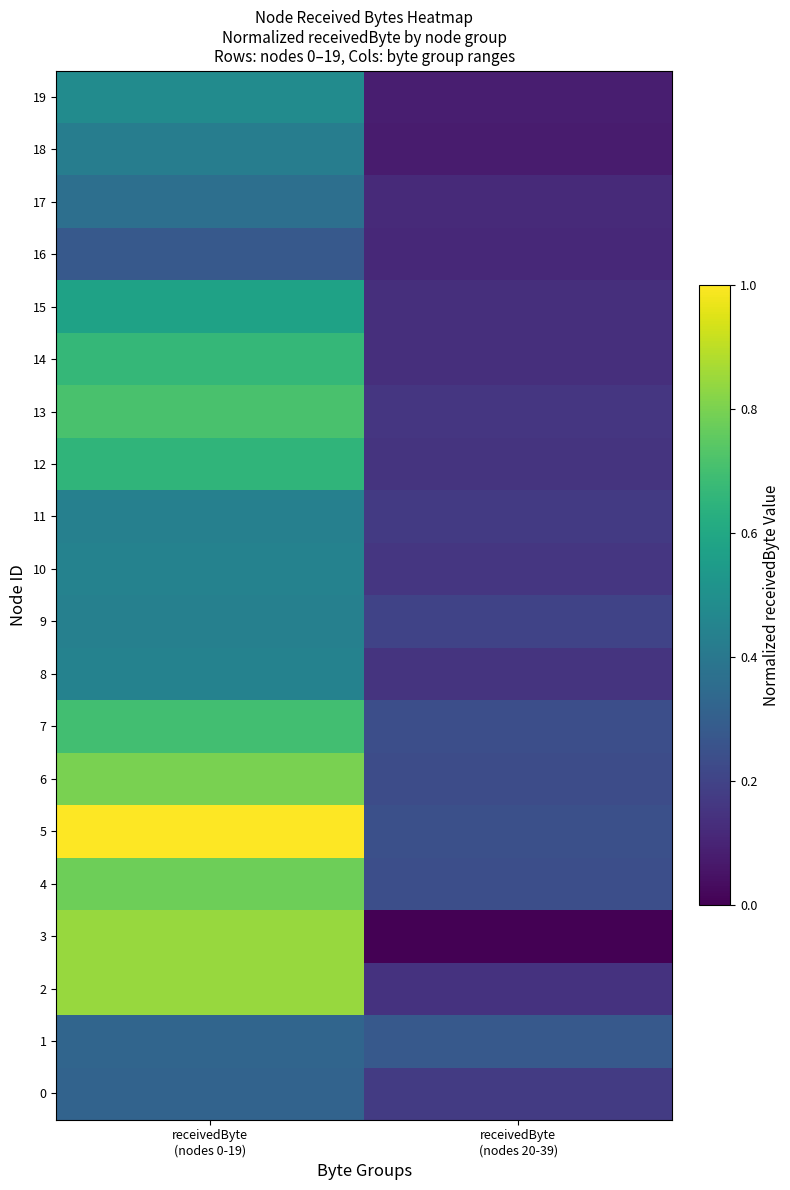

Which series changed the most between receivedByte (nodes 0-19) and receivedByte (nodes 20-39)?

3